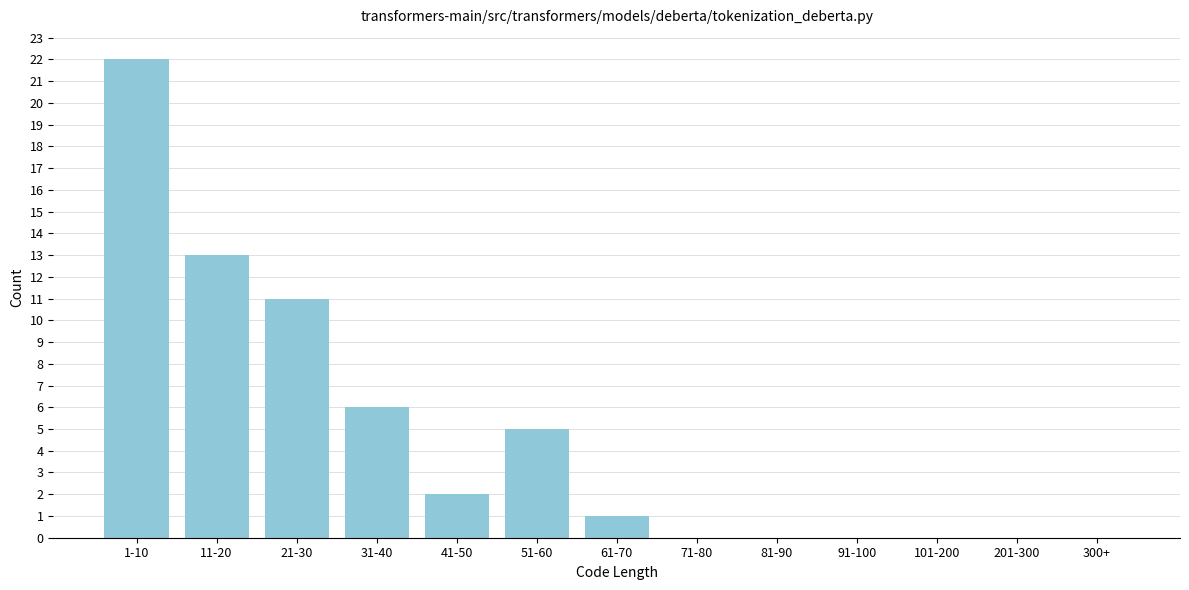

Reading right to left, extract all data points from this chart.

300+=0	201-300=0	101-200=0	91-100=0	81-90=0	71-80=0	61-70=1	51-60=5	41-50=2	31-40=6	21-30=11	11-20=13	1-10=22